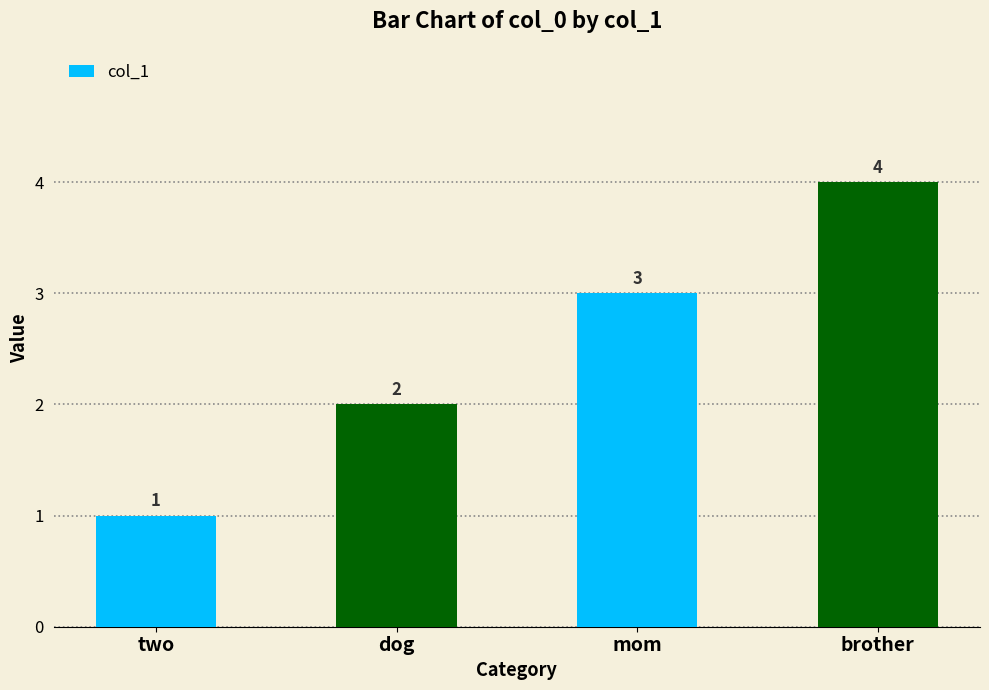

What is the maximum value shown in the chart?

4